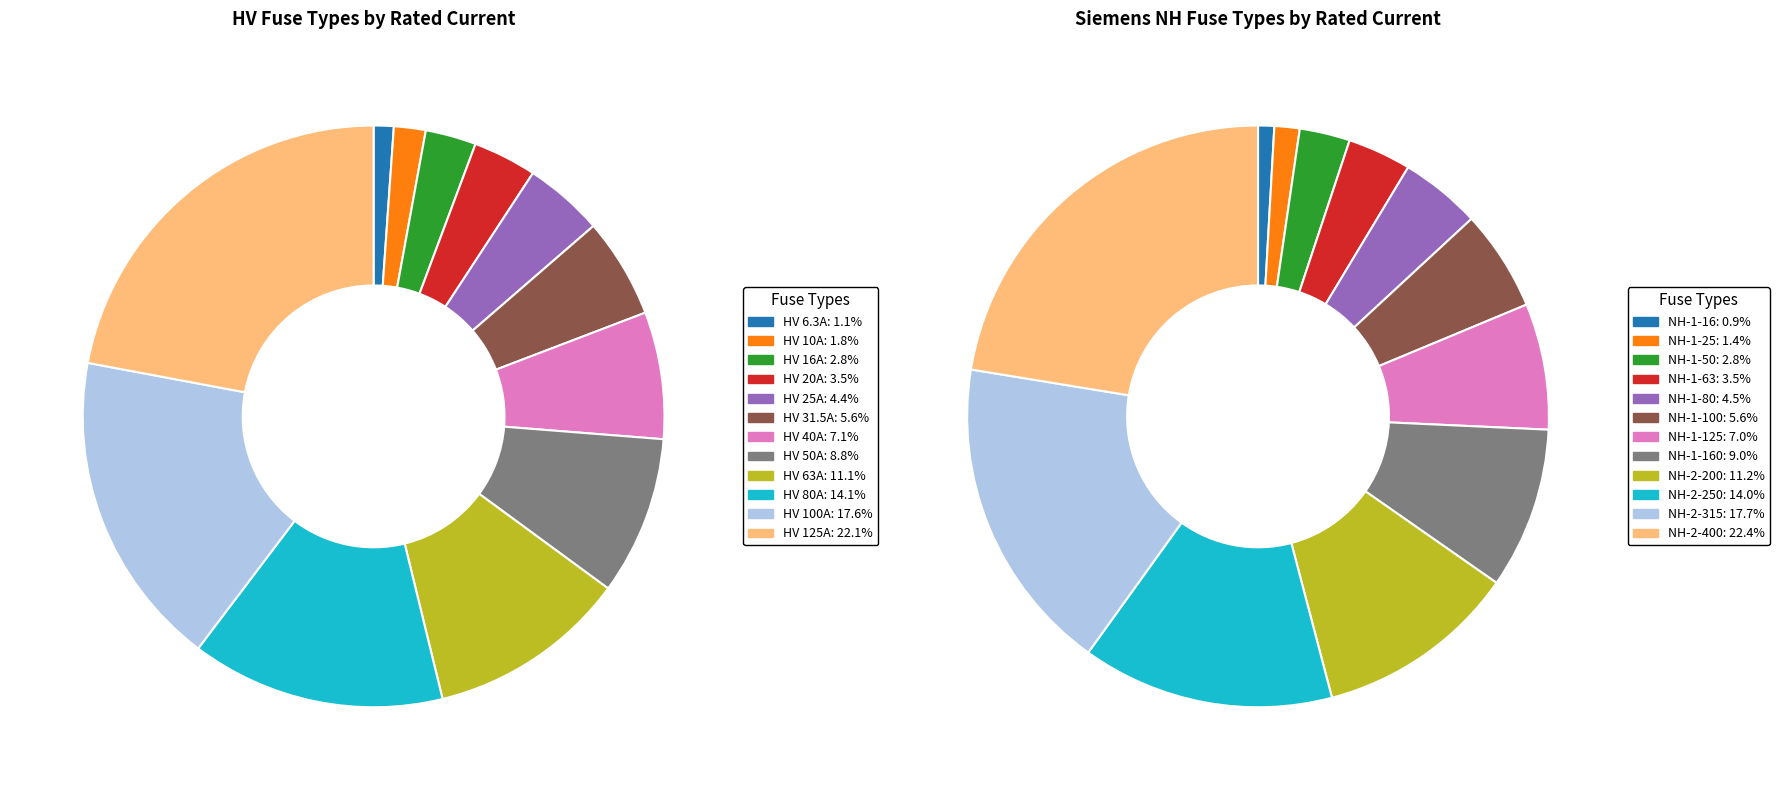

How many slices are in this pie chart?

12